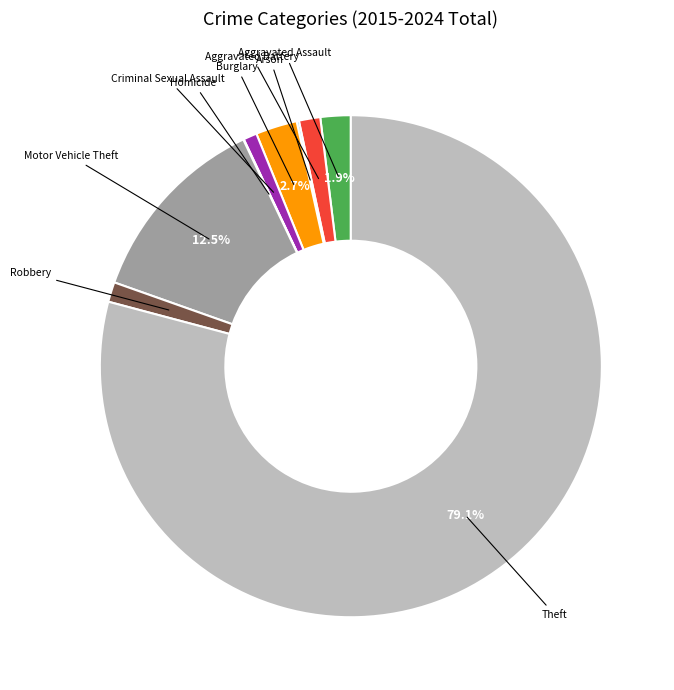

Does any single category account for the majority?

Yes